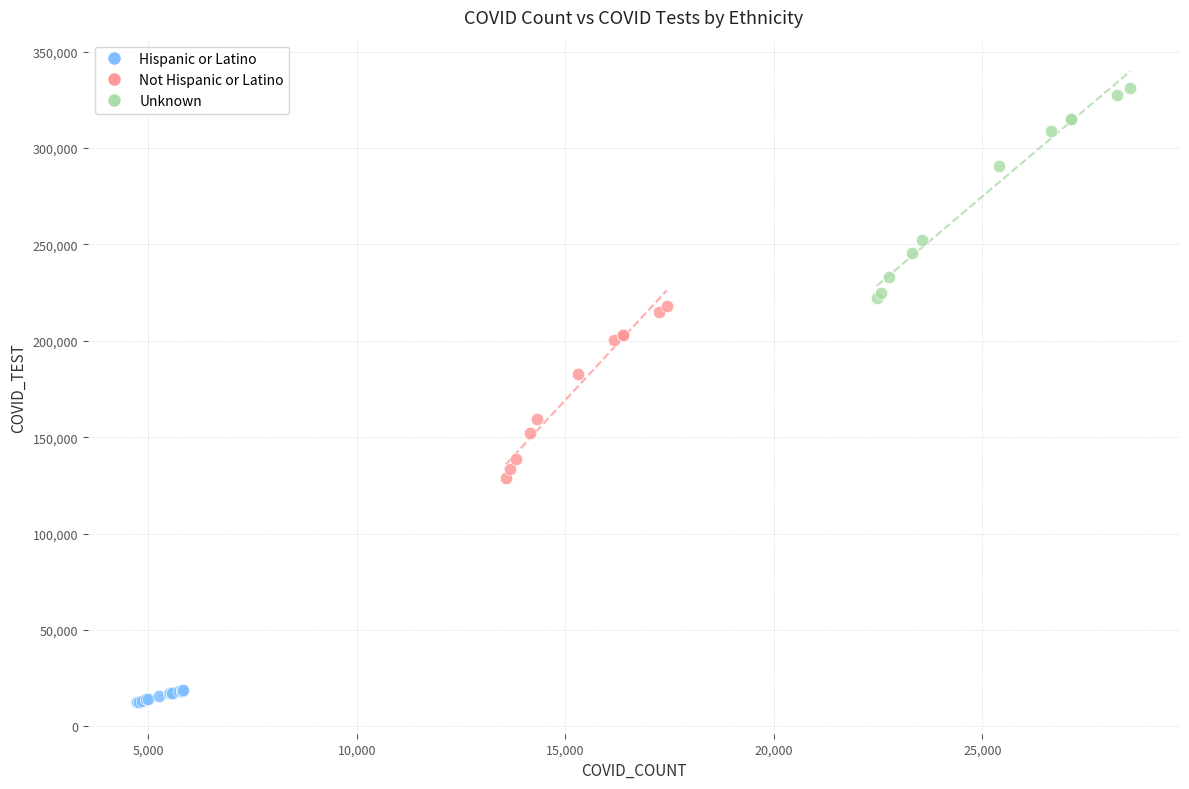

What are all the series names shown in the legend?

Hispanic or Latino, Not Hispanic or Latino, Unknown